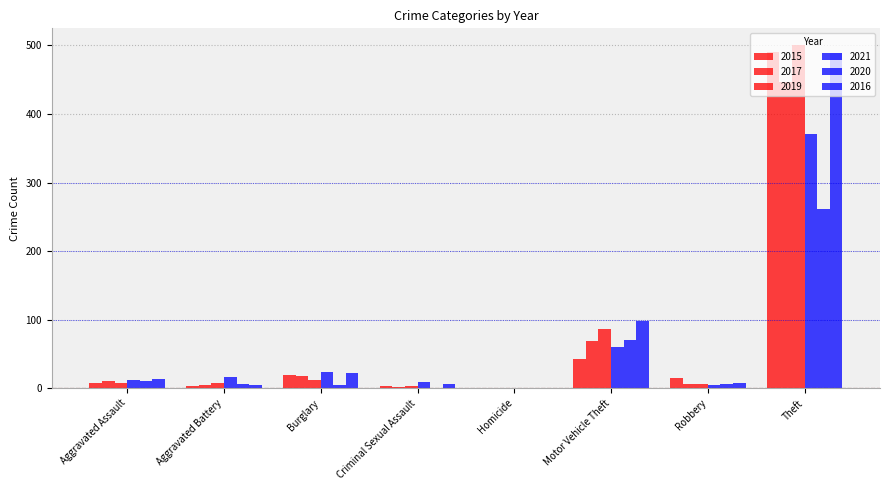

Is the value of 2019 at Criminal Sexual Assault greater than the value of 2020 at Motor Vehicle Theft?

No